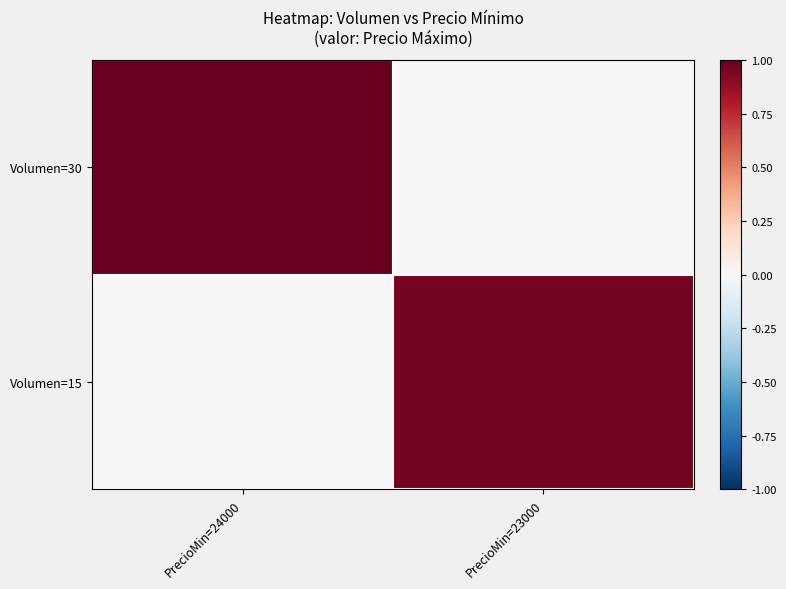

Rank the series at PrecioMin=23000 from lowest to highest value.

Volumen=30, Volumen=15